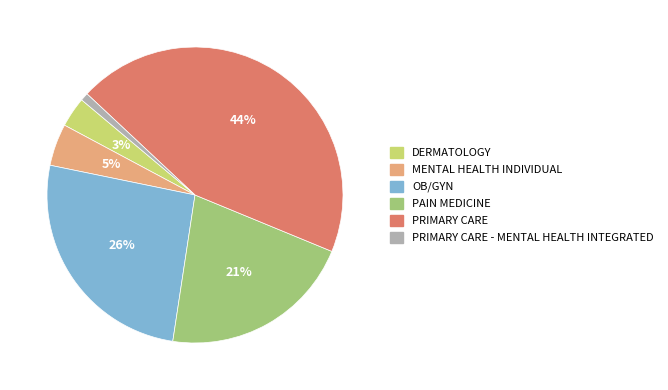

Rank the categories by value from highest to lowest.

PRIMARY CARE, OB/GYN, PAIN MEDICINE, MENTAL HEALTH INDIVIDUAL, DERMATOLOGY, PRIMARY CARE - MENTAL HEALTH INTEGRATED